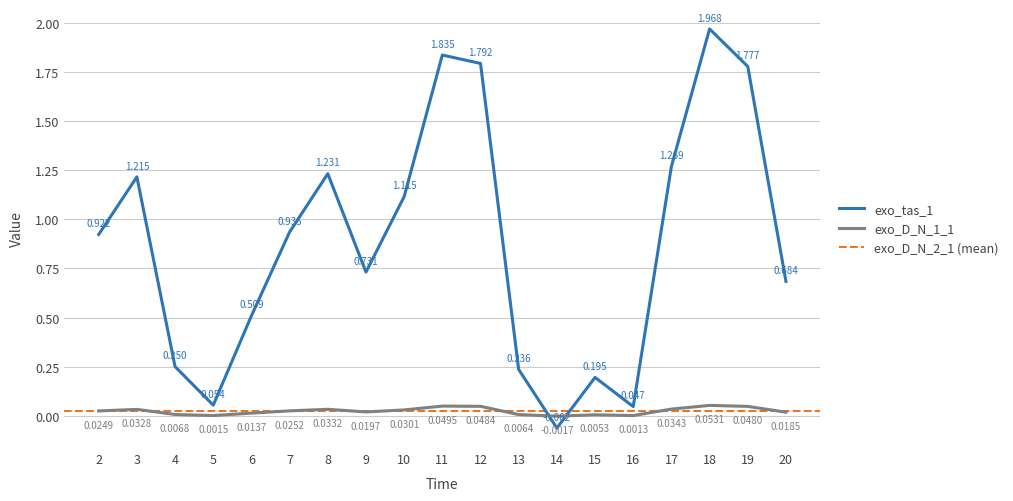

Between 17 and 3, which is larger?

17